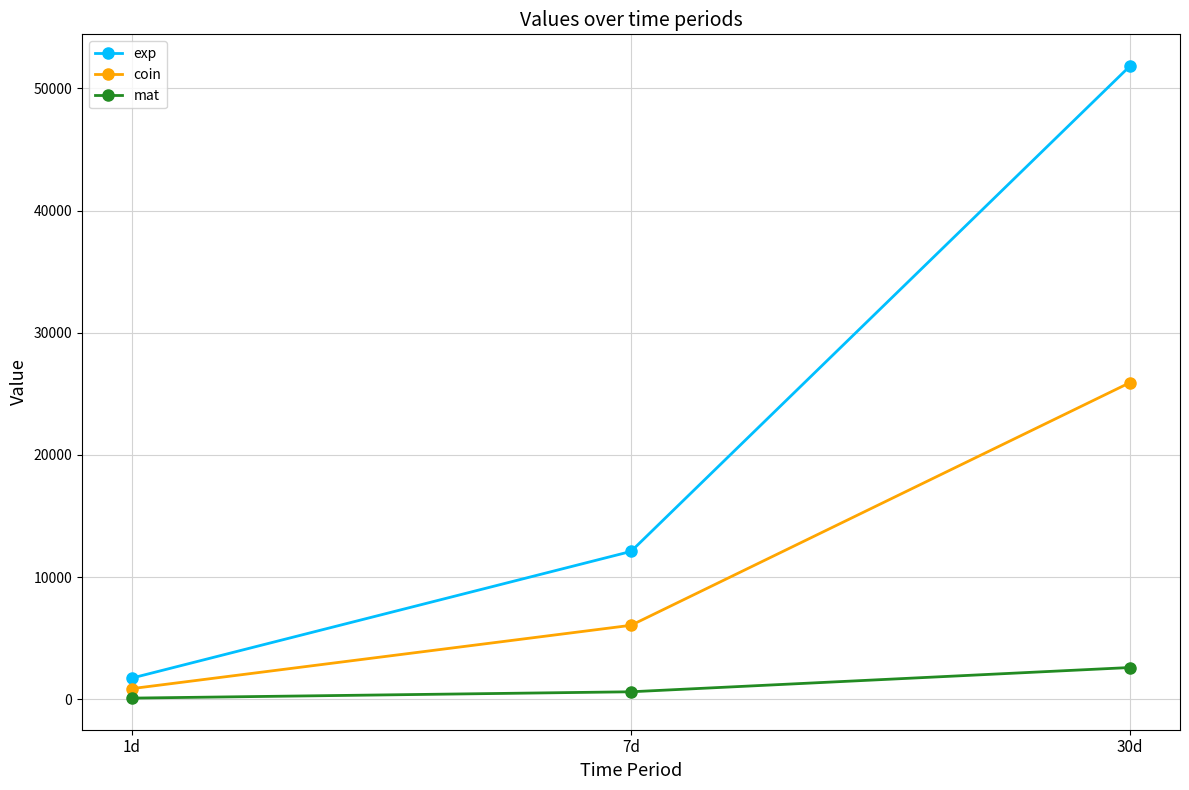

Which category has the highest value across all series?

30d